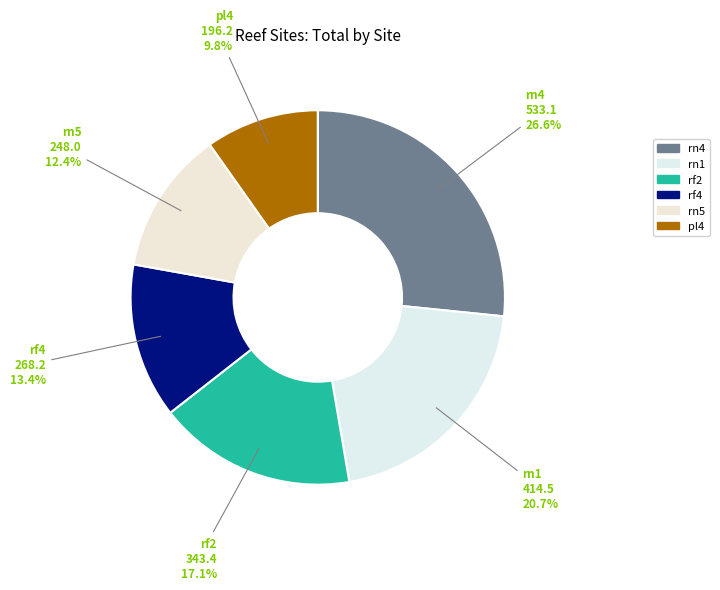

Does rf2 account for over 50% of the chart?

No